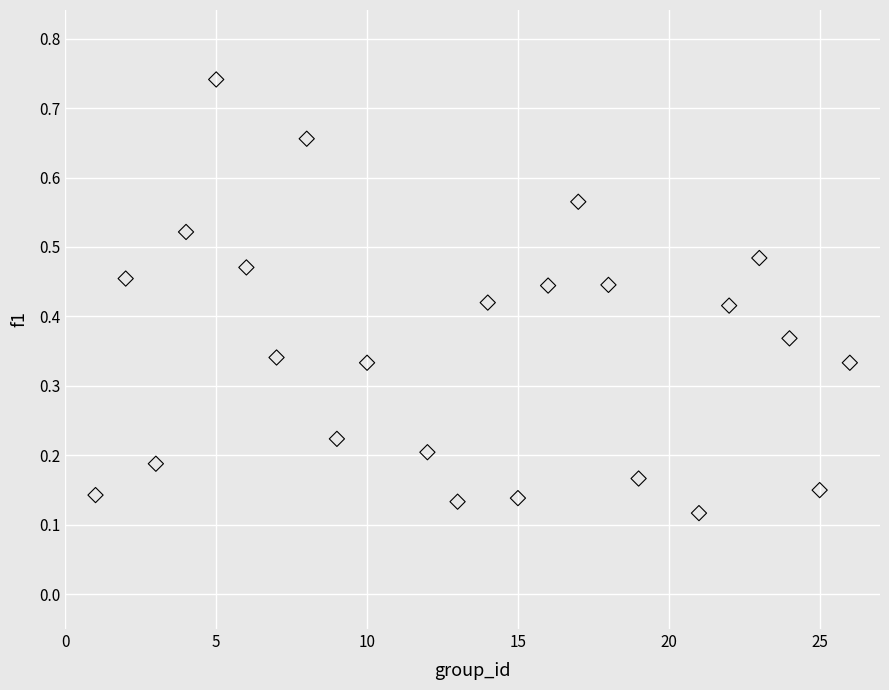

What is the range of X values (max minus min)?

25.0